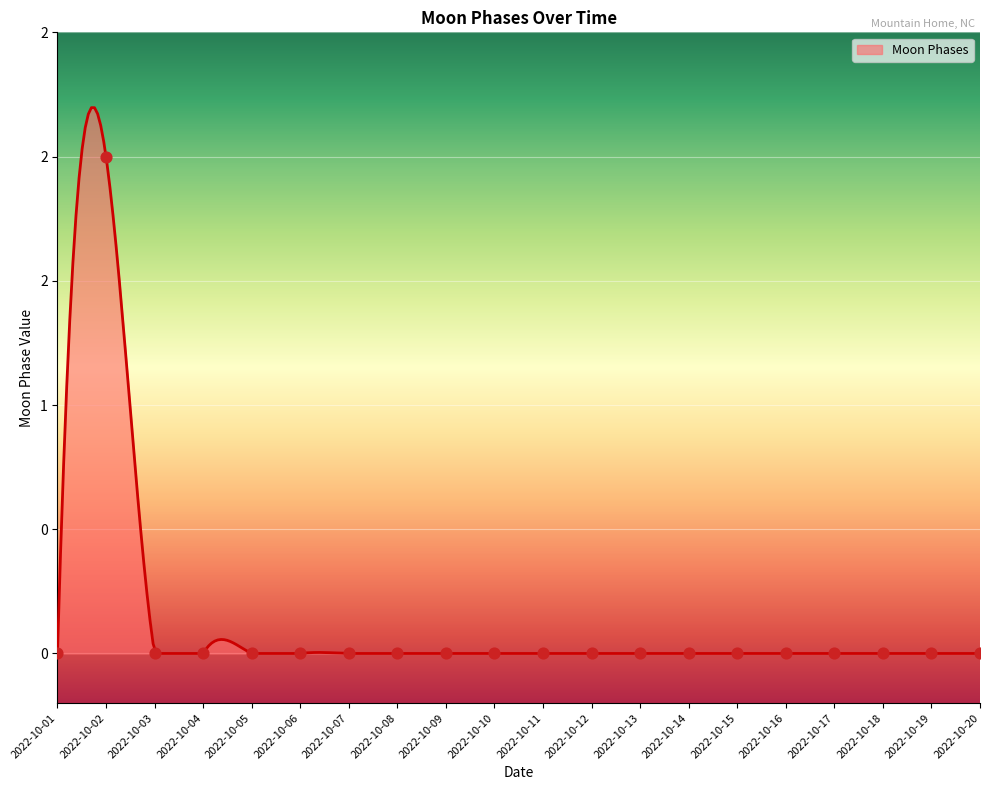

Between 2022-10-03 and 2022-10-19, which is larger?

2022-10-03